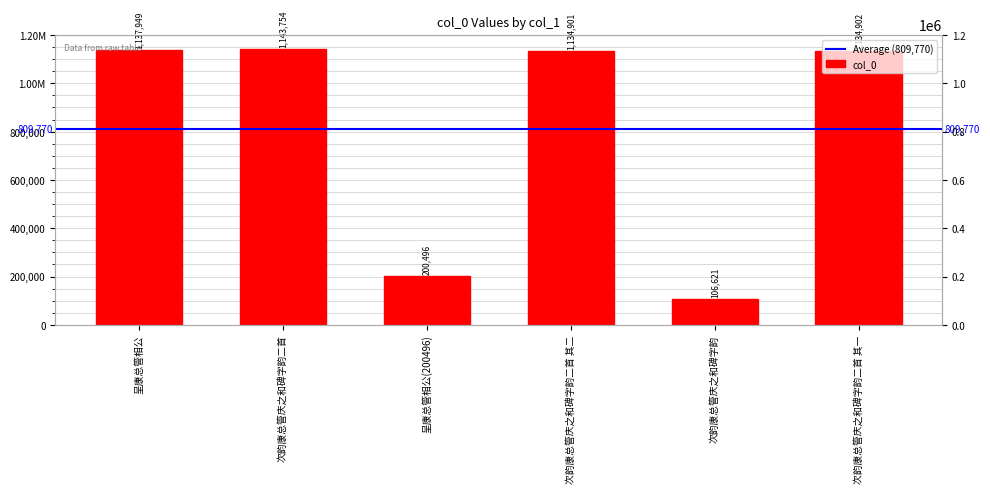

What value does the data have at 次韵康总管庆之和碑字韵二首?

1143754